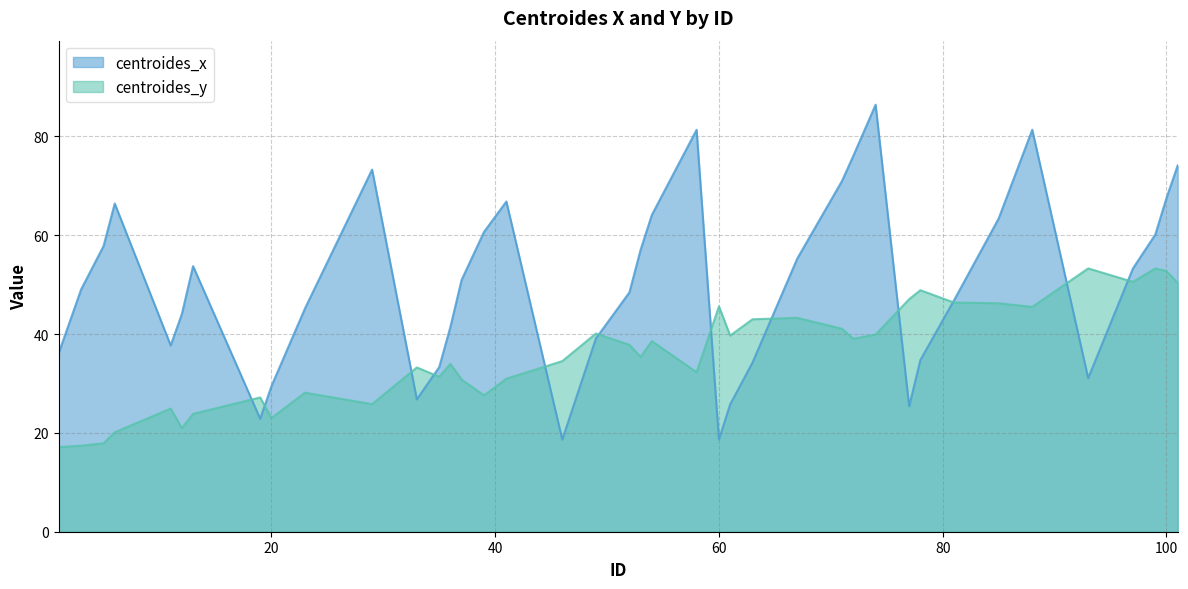

What is the sum of all centroides_x values?

2009.8